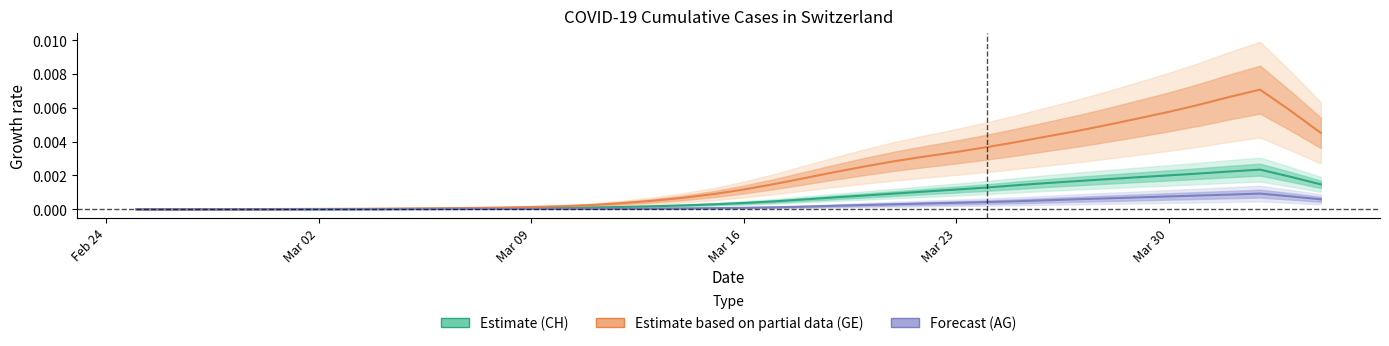

How many data points does each series have?

40